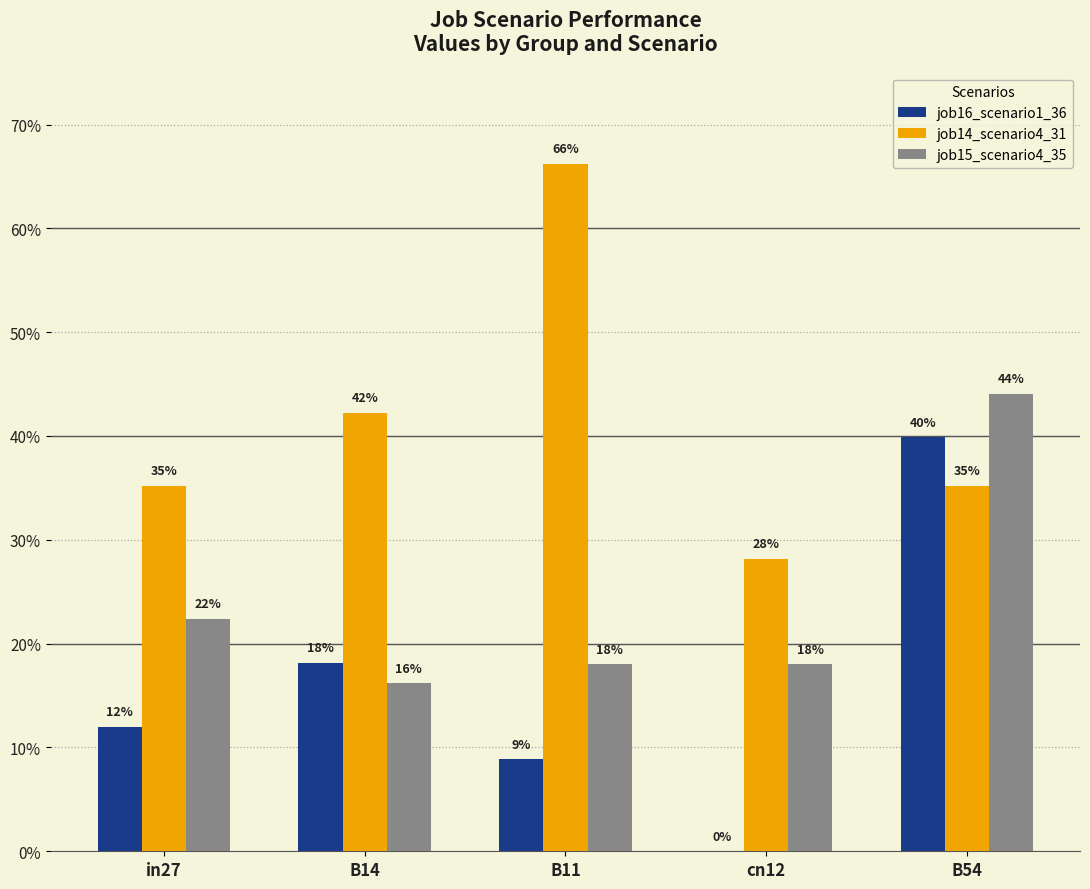

What are all the series names shown in the legend?

job16_scenario1_36, job14_scenario4_31, job15_scenario4_35